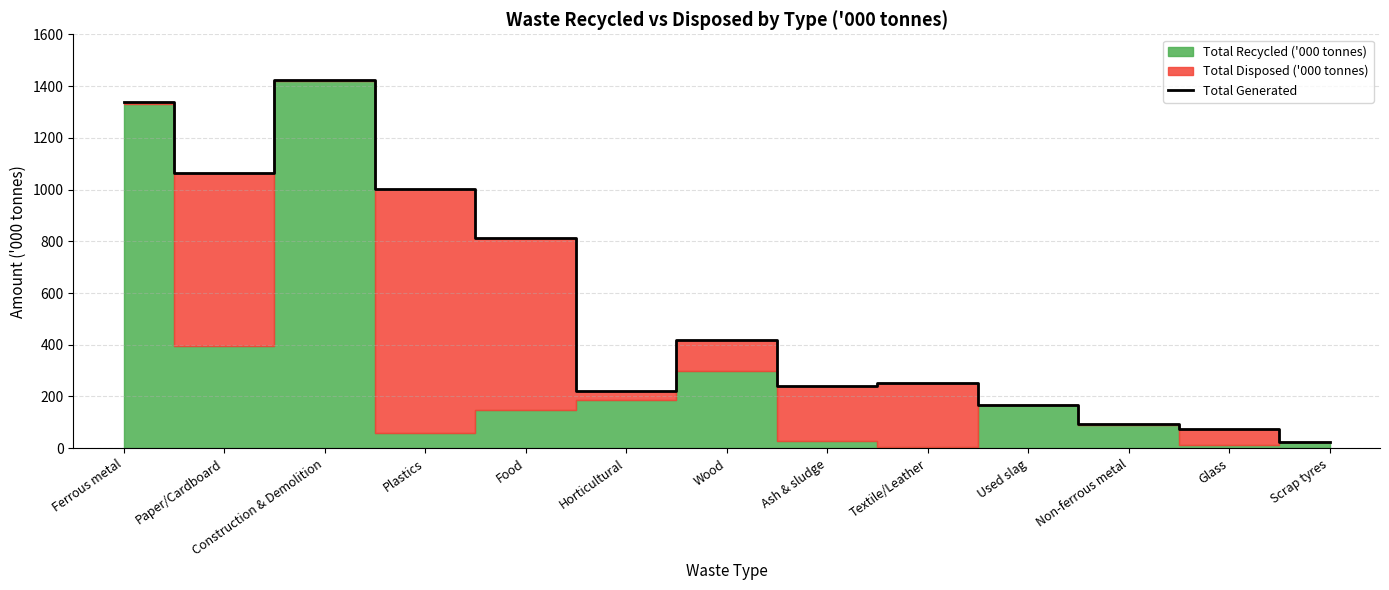

What is the greatest value displayed?

1424